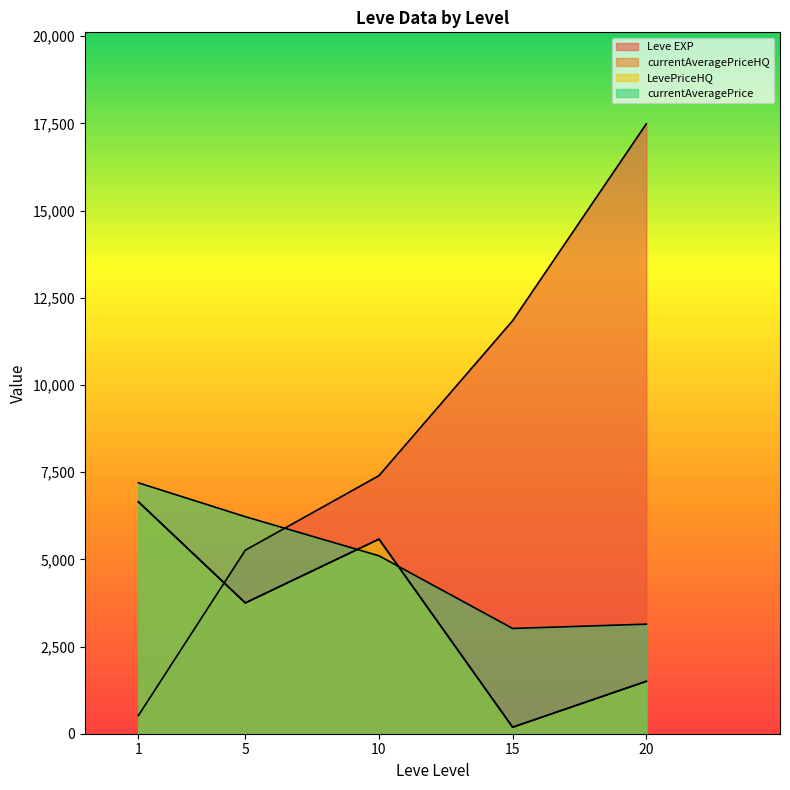

Which series has the largest total across all categories?

Leve EXP